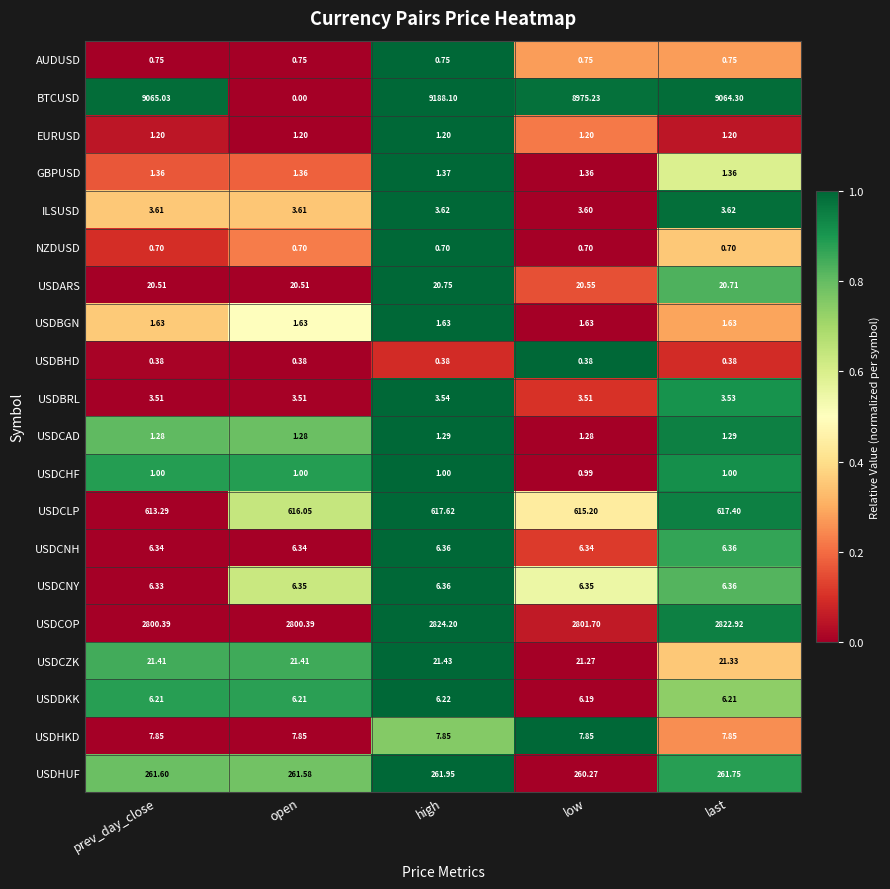

At low, list the series in order from smallest to largest.

USDBHD, NZDUSD, AUDUSD, USDCHF, EURUSD, USDCAD, GBPUSD, USDBGN, USDBRL, ILSUSD, USDDKK, USDCNH, USDCNY, USDHKD, USDARS, USDCZK, USDHUF, USDCLP, USDCOP, BTCUSD